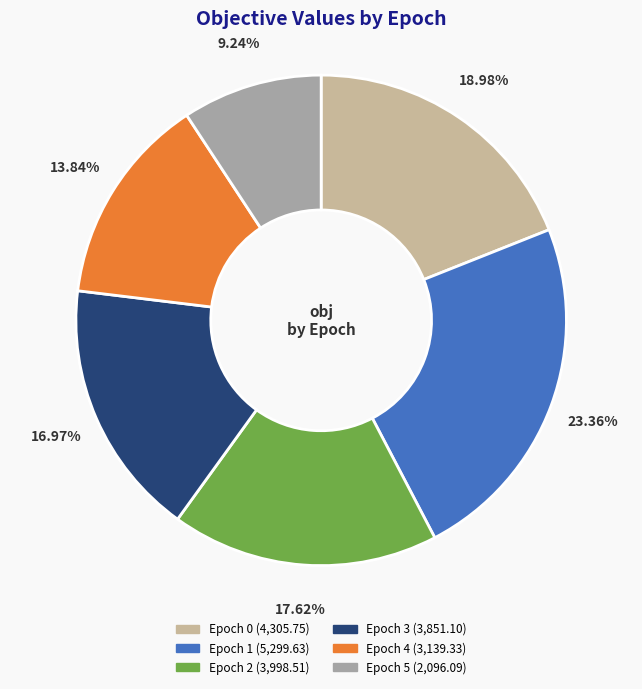

Is there any slice that represents more than half of the pie?

No